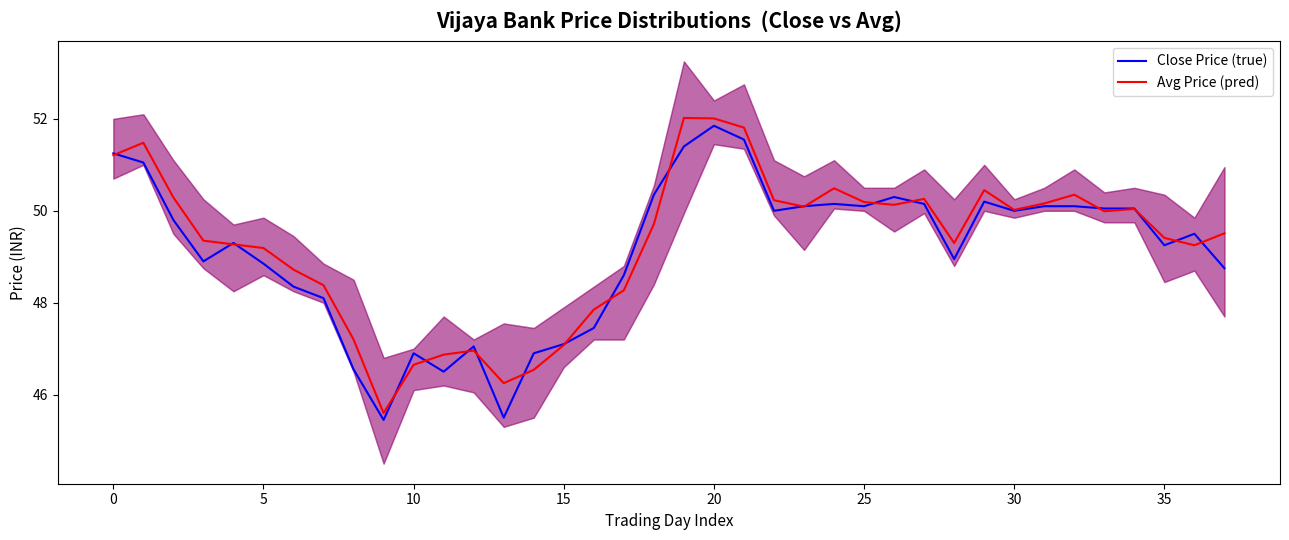

How many data points in Avg Price (pred) are above 49?

26